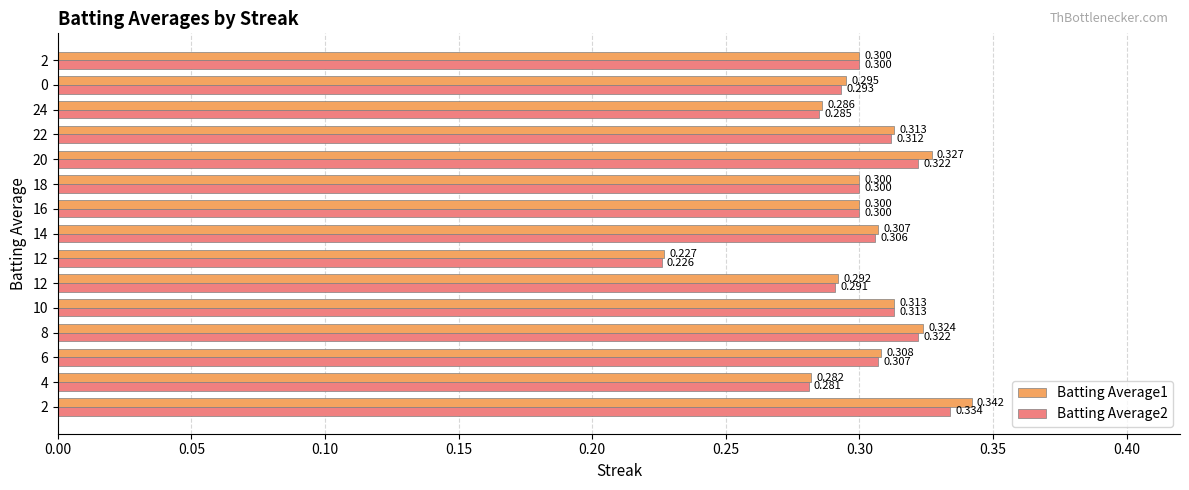

Count the number of categories in the chart.

15